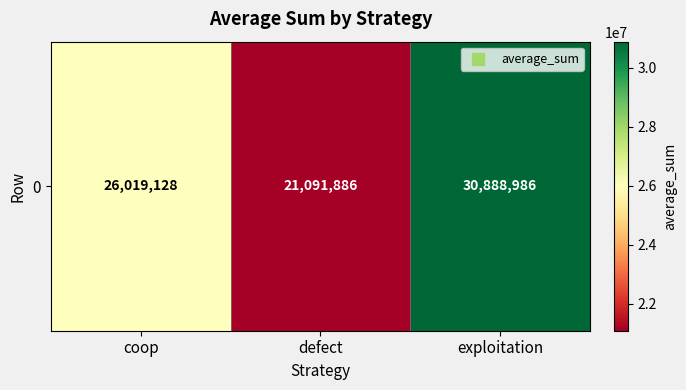

Is it true that the value at exploitation is 9880343?

False